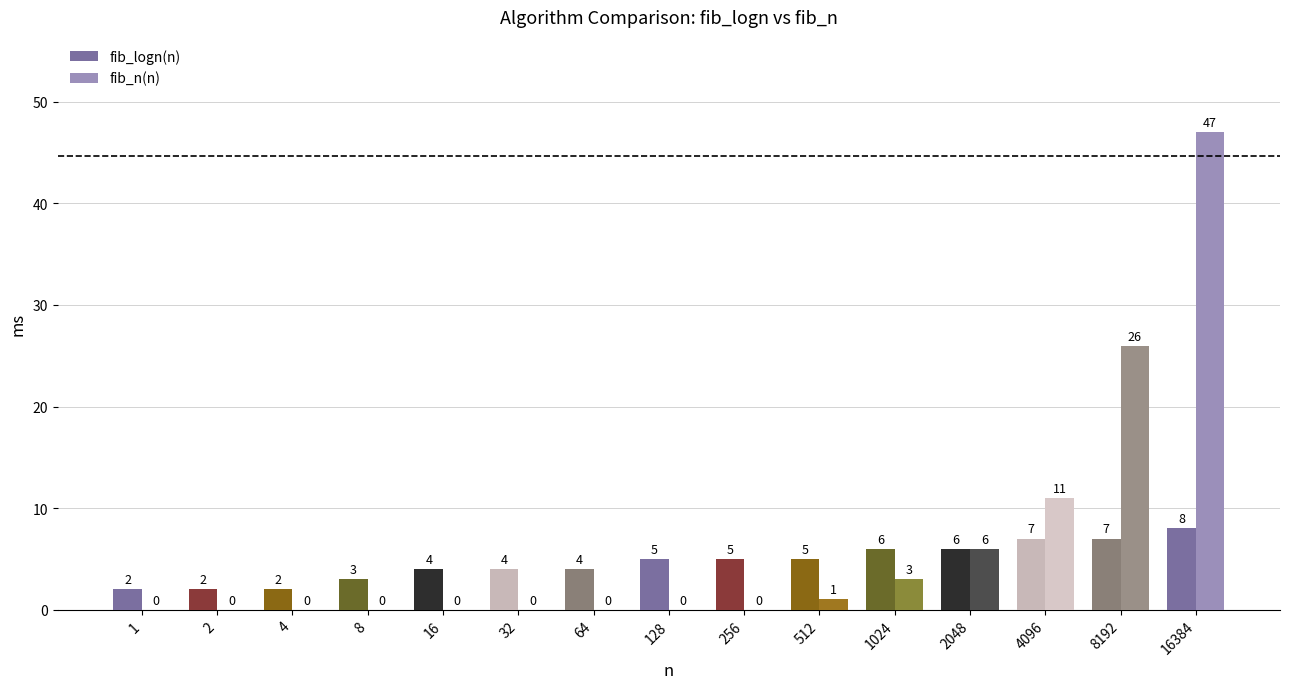

Reading left to right, transcribe all the data shown in this chart.

fib_logn(n): 2	2	2	3	4	4	4	5	5	5	6	6	7	7	8
fib_n(n): 0	0	0	0	0	0	0	0	0	1	3	6	11	26	47